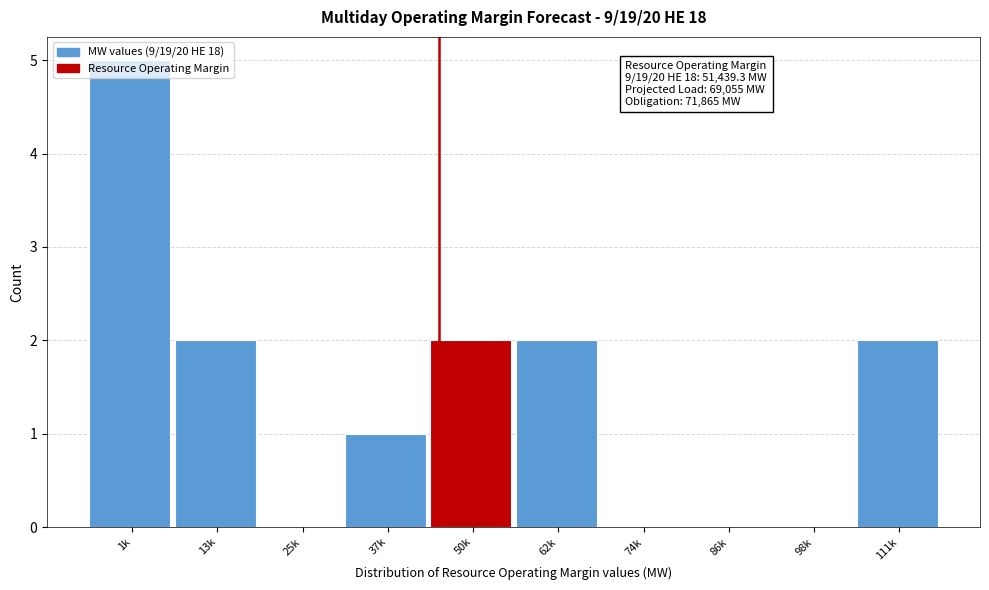

What is the change in value from 98k to 111k?

+2